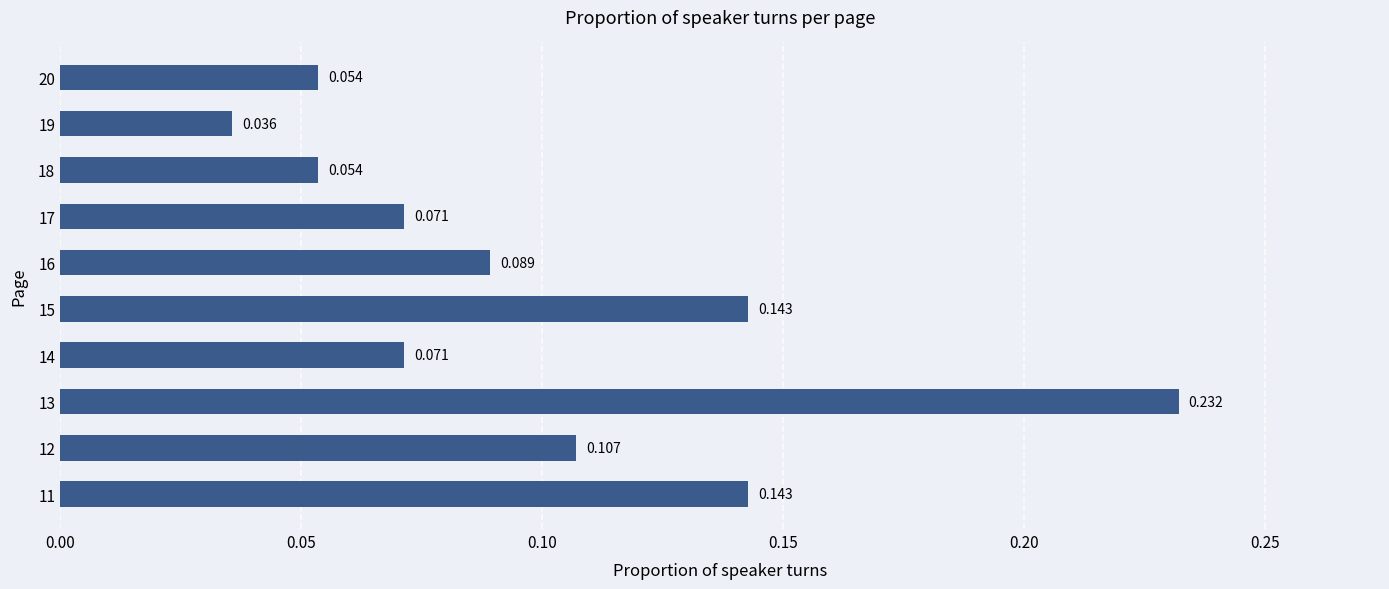

How many bars are there in total?

10